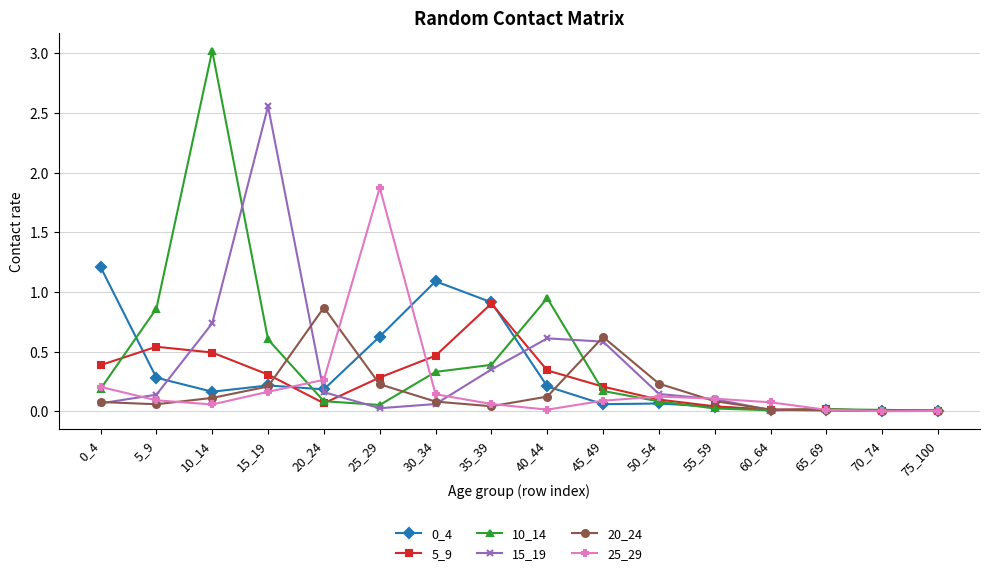

Which category has the highest value across all series?

10_14